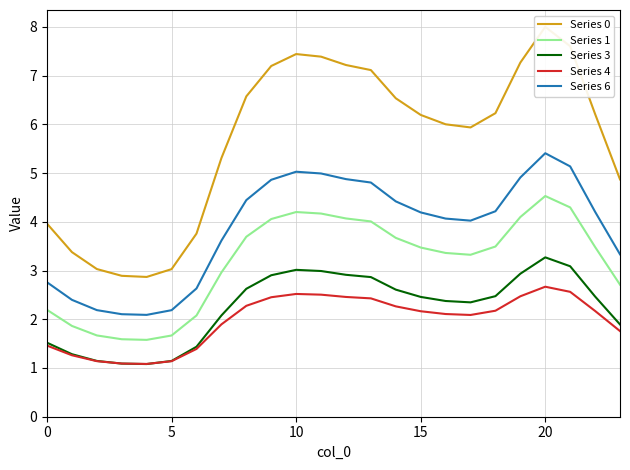

List the series in order of their peak value, highest first.

Series 0, Series 6, Series 1, Series 3, Series 4